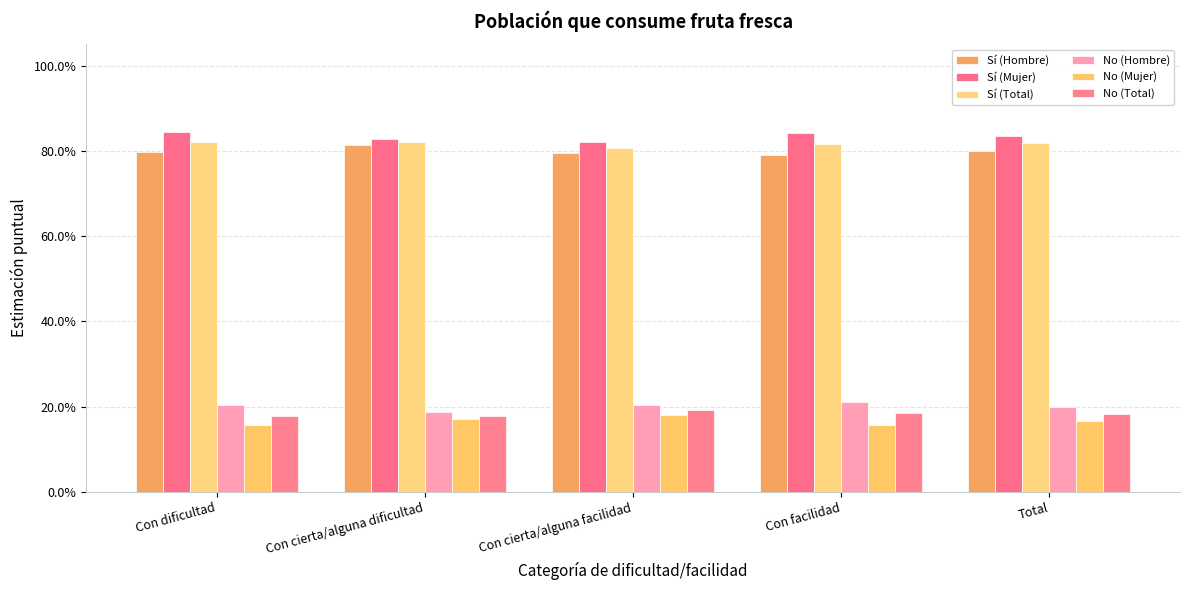

Are the bars grouped side by side (vs. stacked)?

Yes